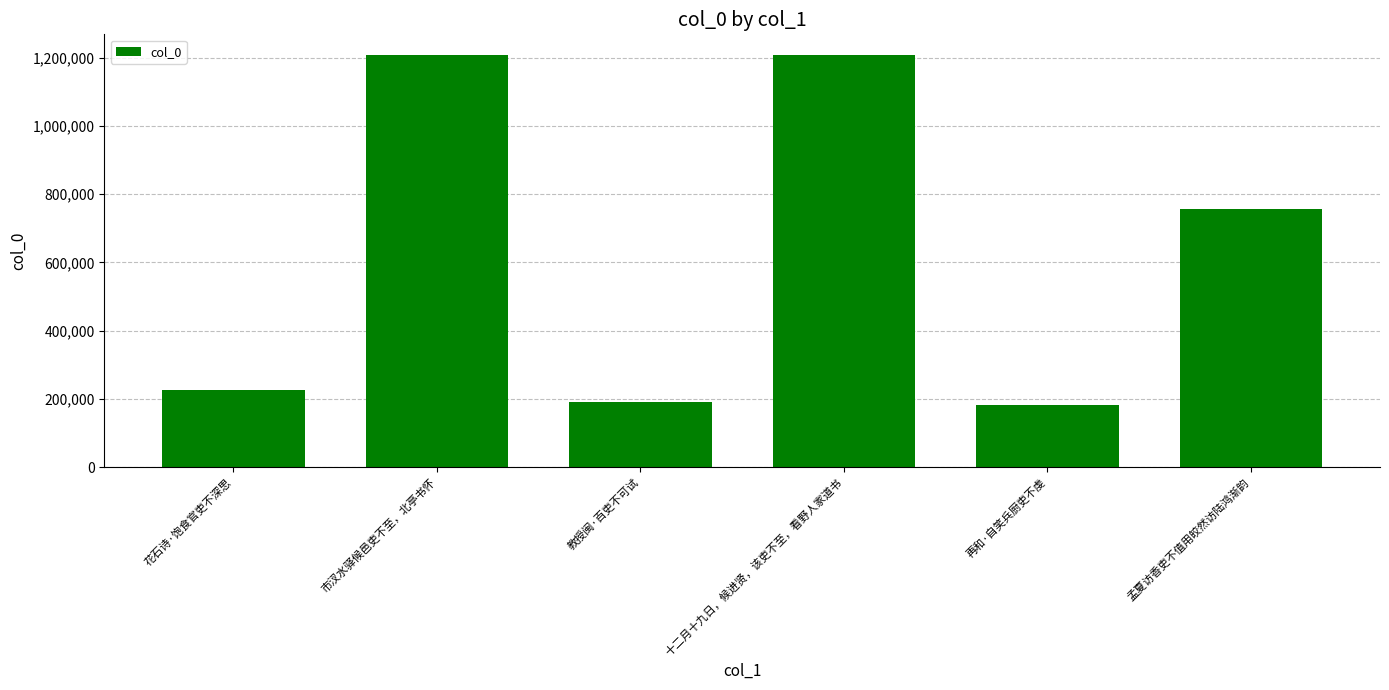

True or false: the data shows 443213 at 十二月十九日，候进贤，该吏不至，看野人家道书.

False